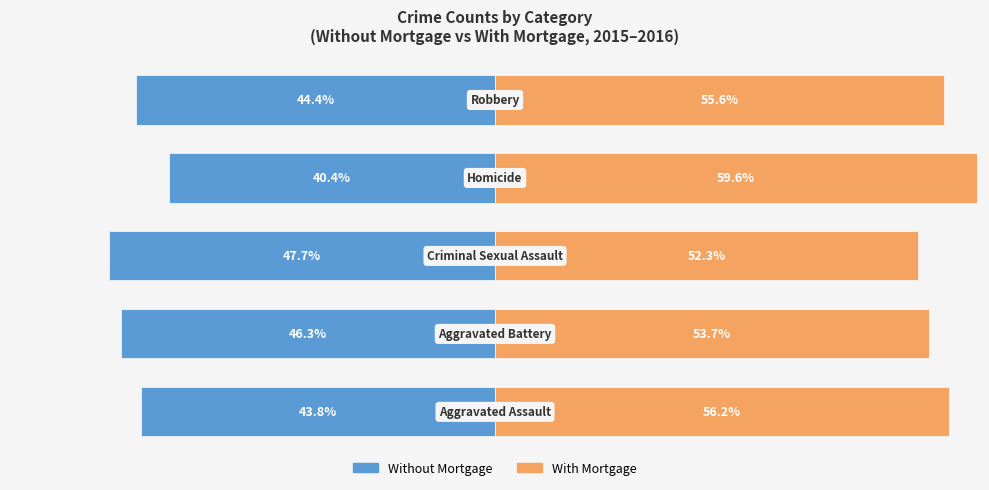

Does the chart contain stacked bars?

No